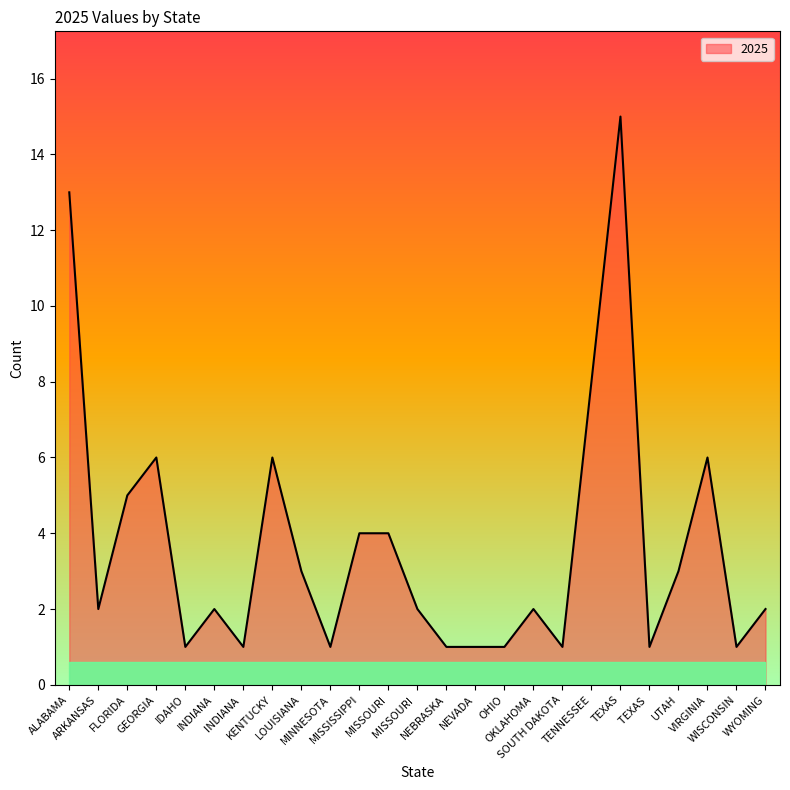

What is the greatest value displayed?

15